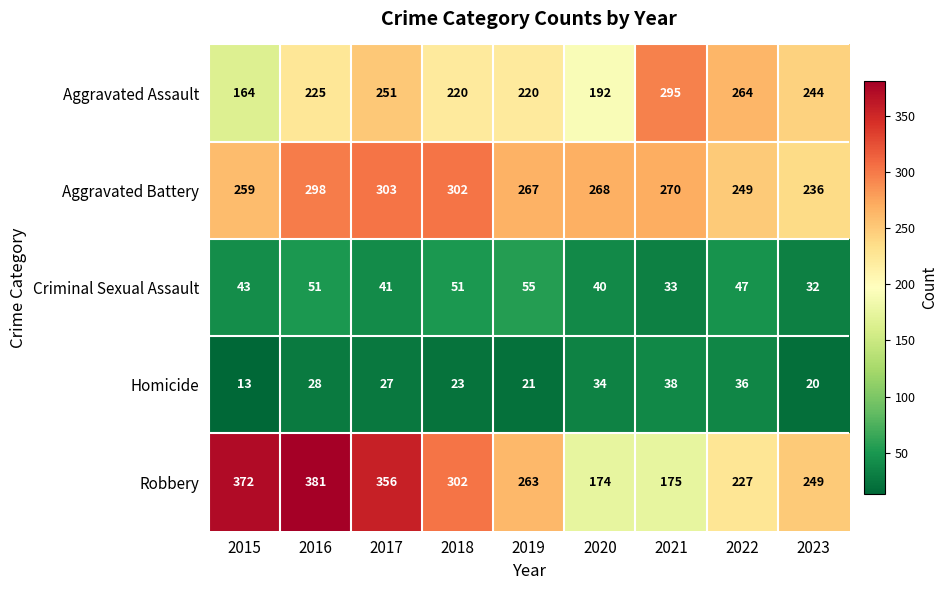

The value of Criminal Sexual Assault at 2021 is 13. True or false?

False